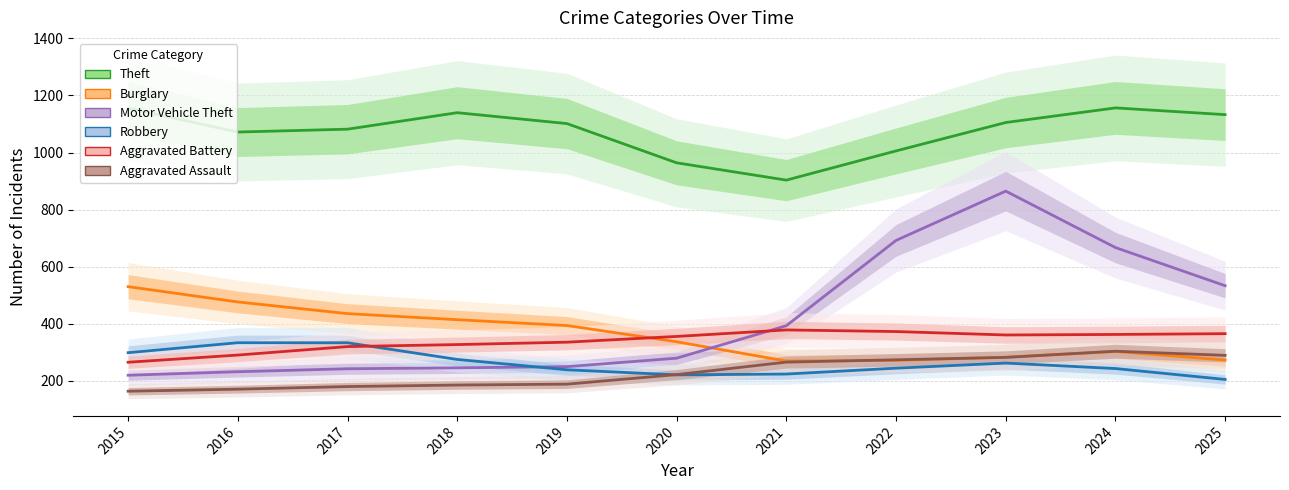

Which has a higher value, 2021 or 2019?

2019